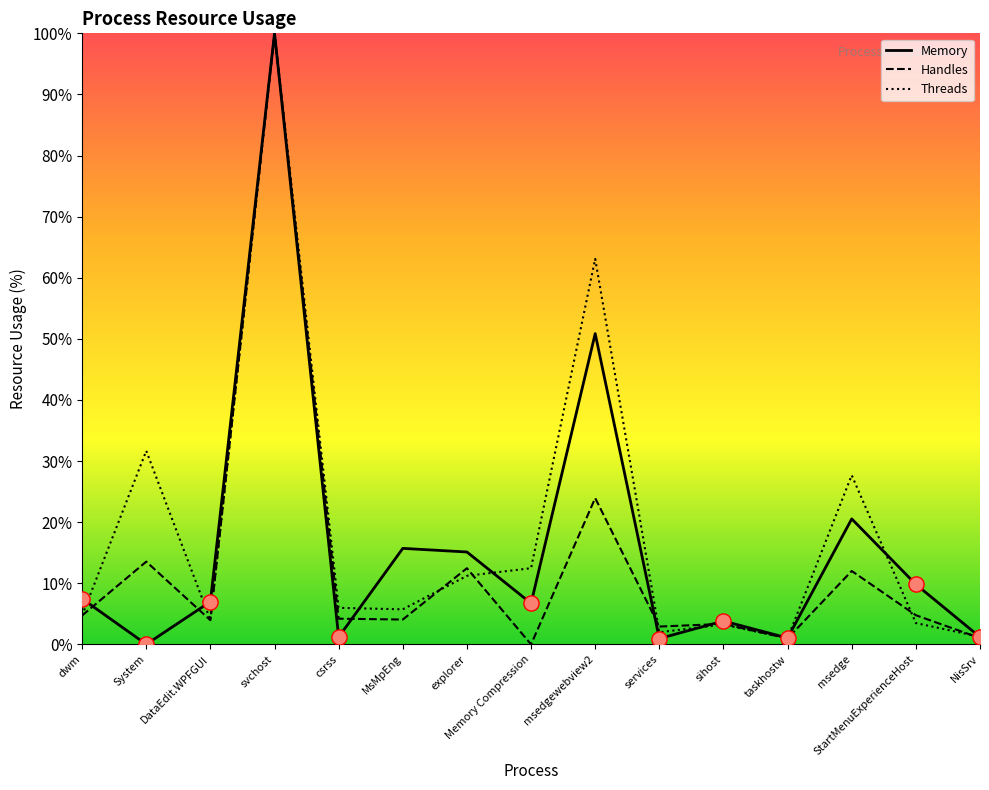

Which series has the largest Y range (max minus min)?

Handles